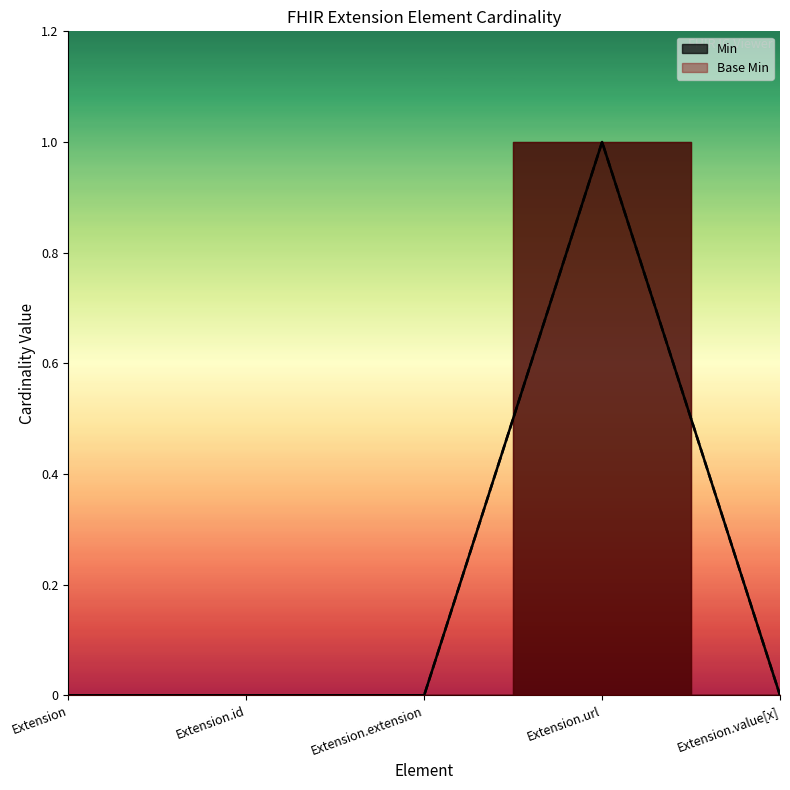

What are all the series names shown in the legend?

Min, Base Min